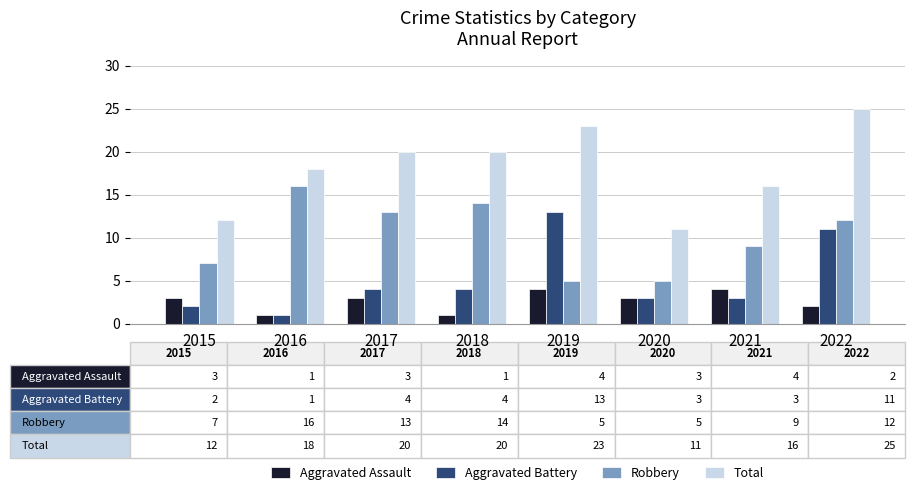

Which series has the largest total across all categories?

Total